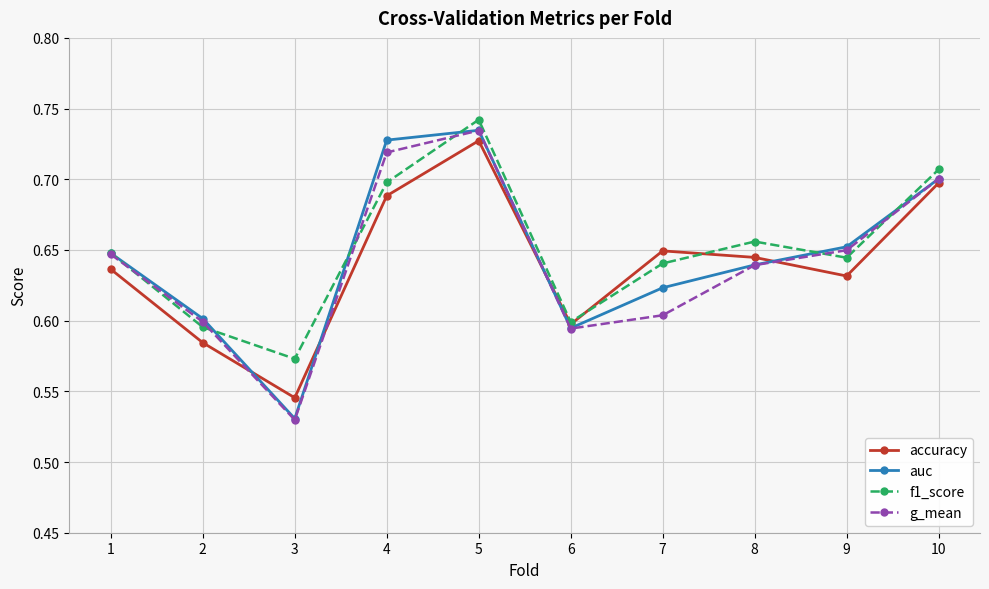

Which label corresponds to the largest value in the chart?

5